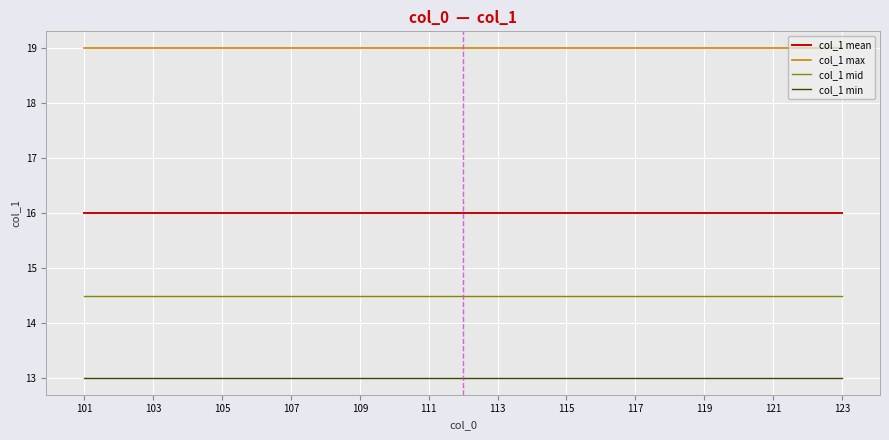

Which series has the largest total across all categories?

col_1 max